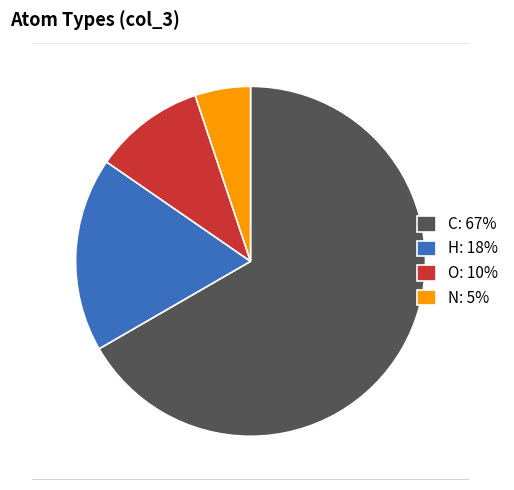

Is there any slice that represents more than half of the pie?

Yes